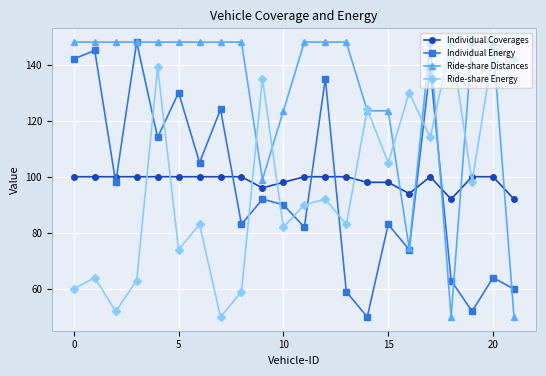

Which series ends up on top after the final intersection of Ride-share Energy and Individual Coverages?

Ride-share Energy